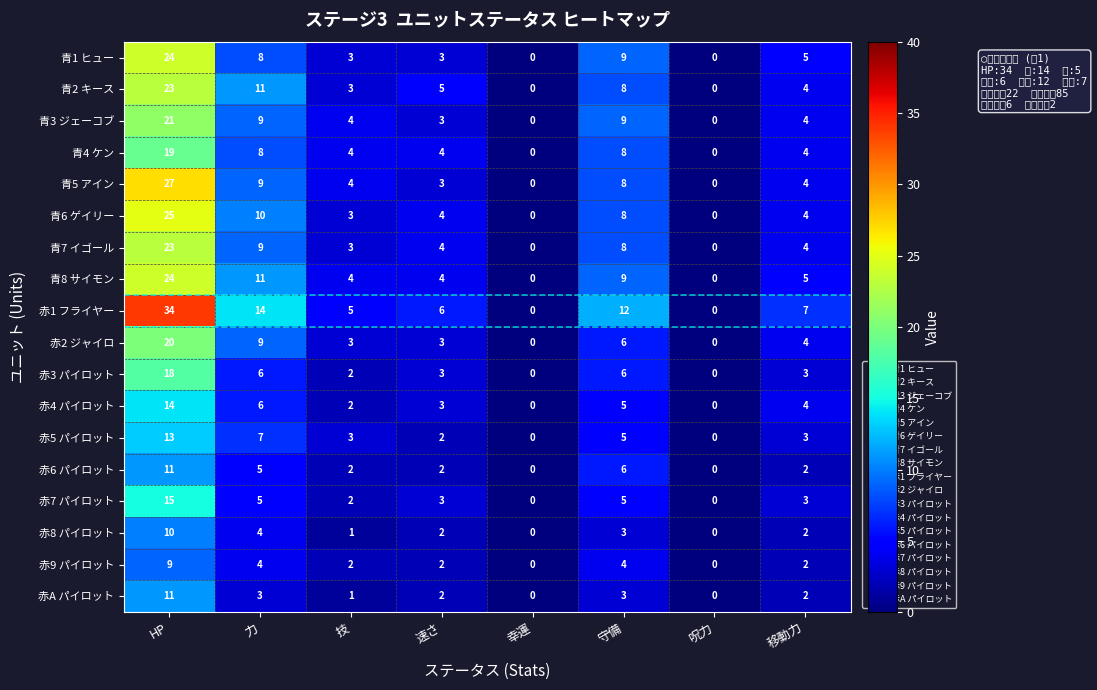

How many categories are shown in the chart?

8